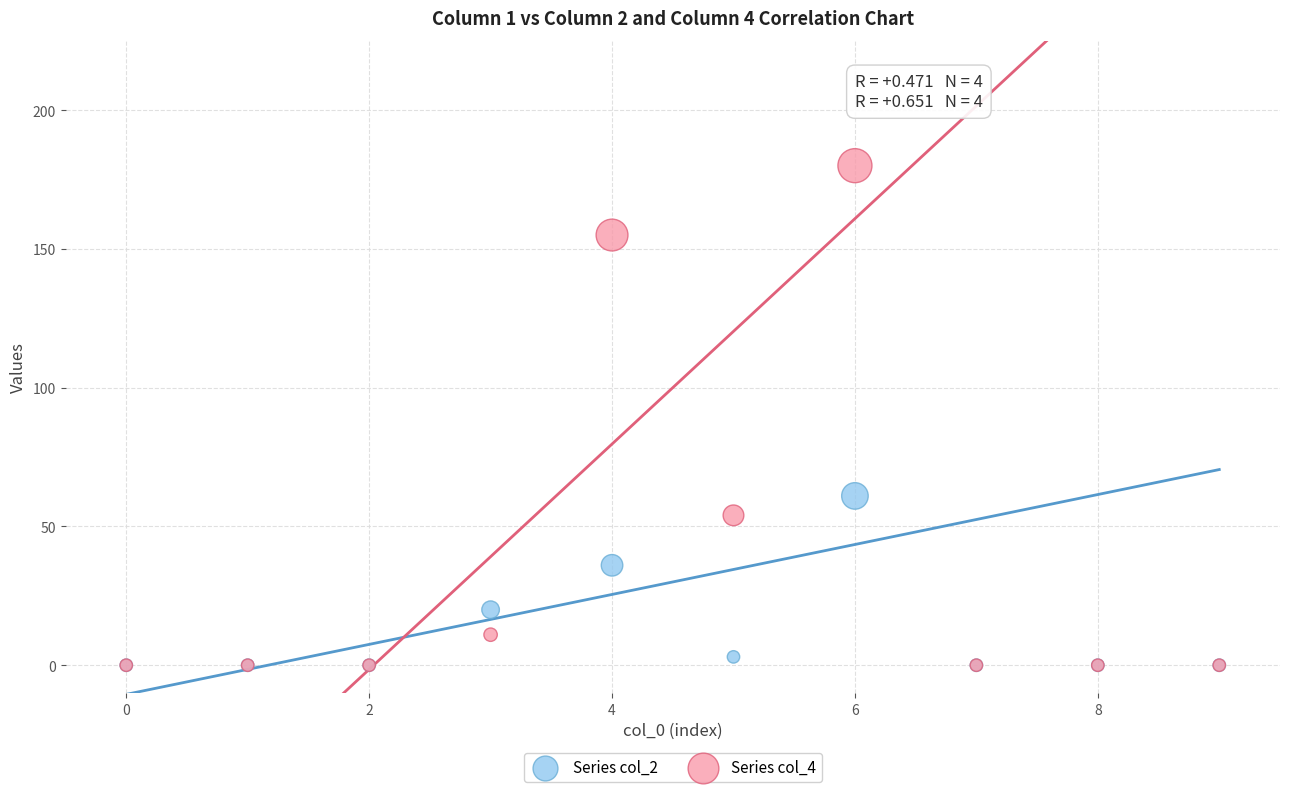

Which series reaches the maximum Y coordinate?

Series col_4